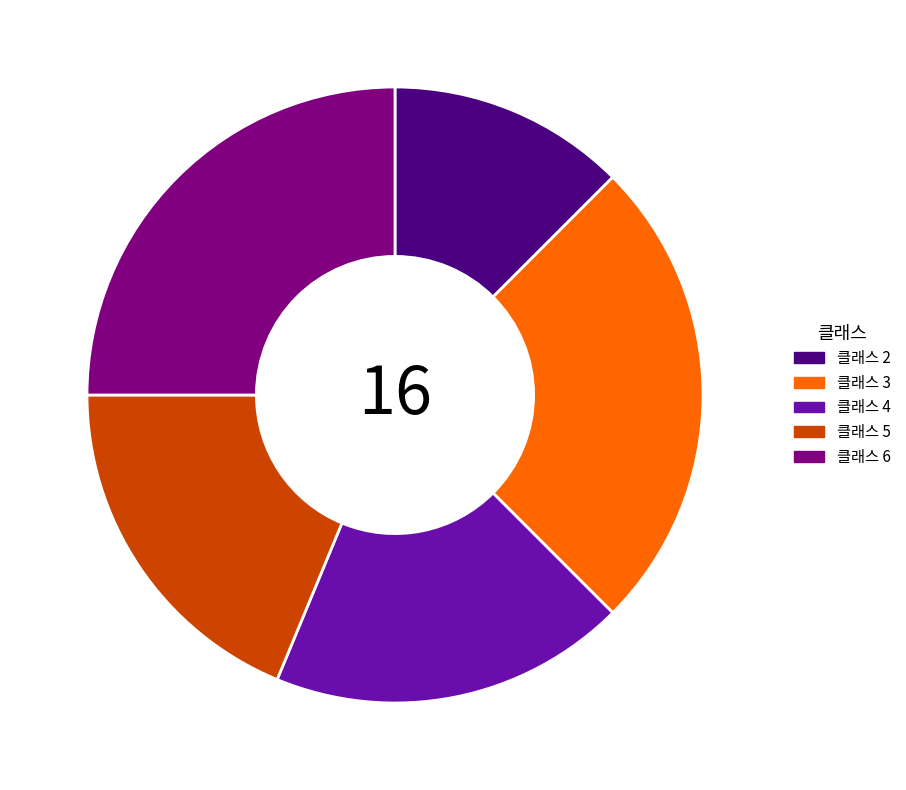

What is the ratio of the value at 클래스 3 to the value at 클래스 4?

1.3